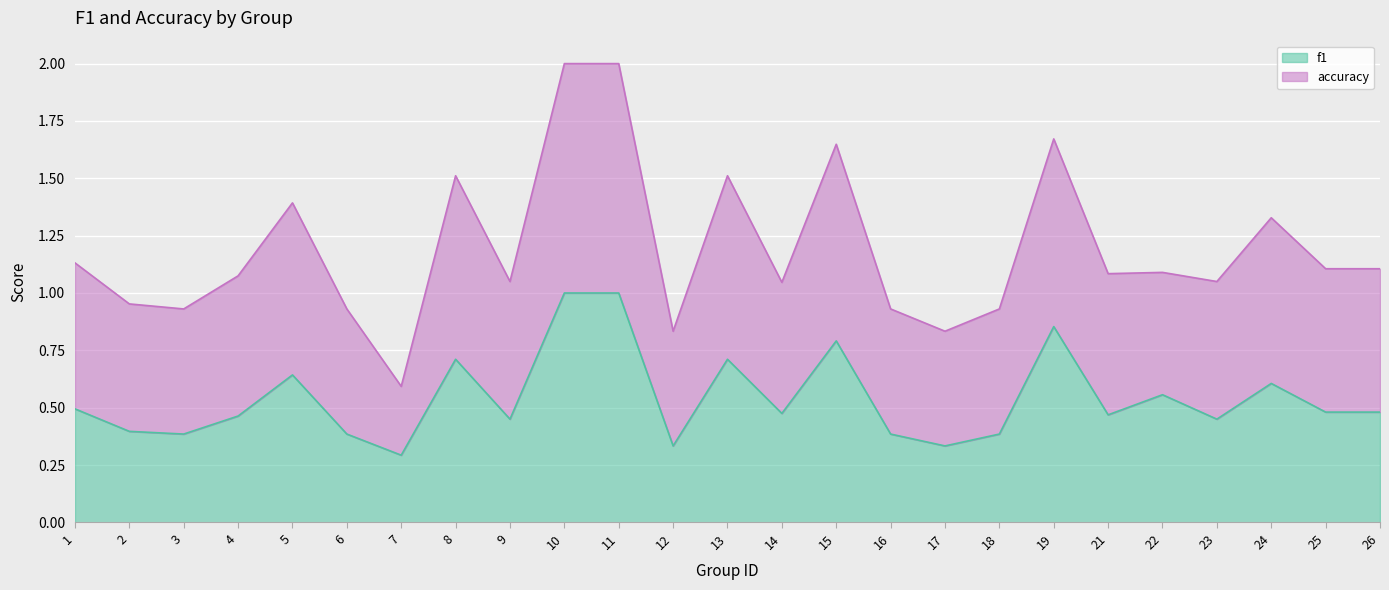

Rank the series at 23 from highest to lowest value.

accuracy, f1